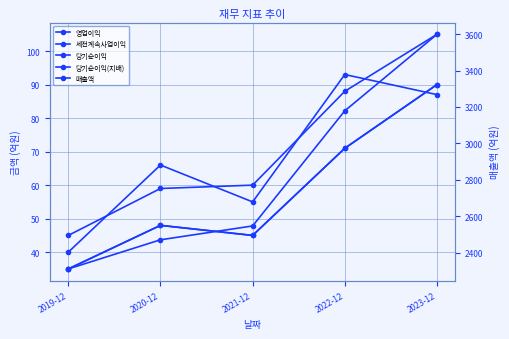

What is the label of the 1st point from the right?

2023-12